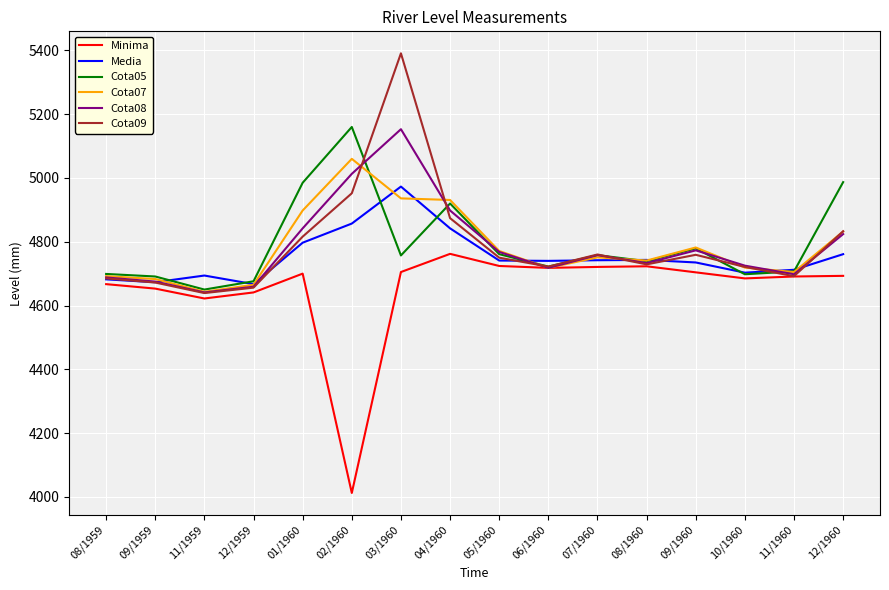

At which category does the chart reach its peak across all series?

03/1960